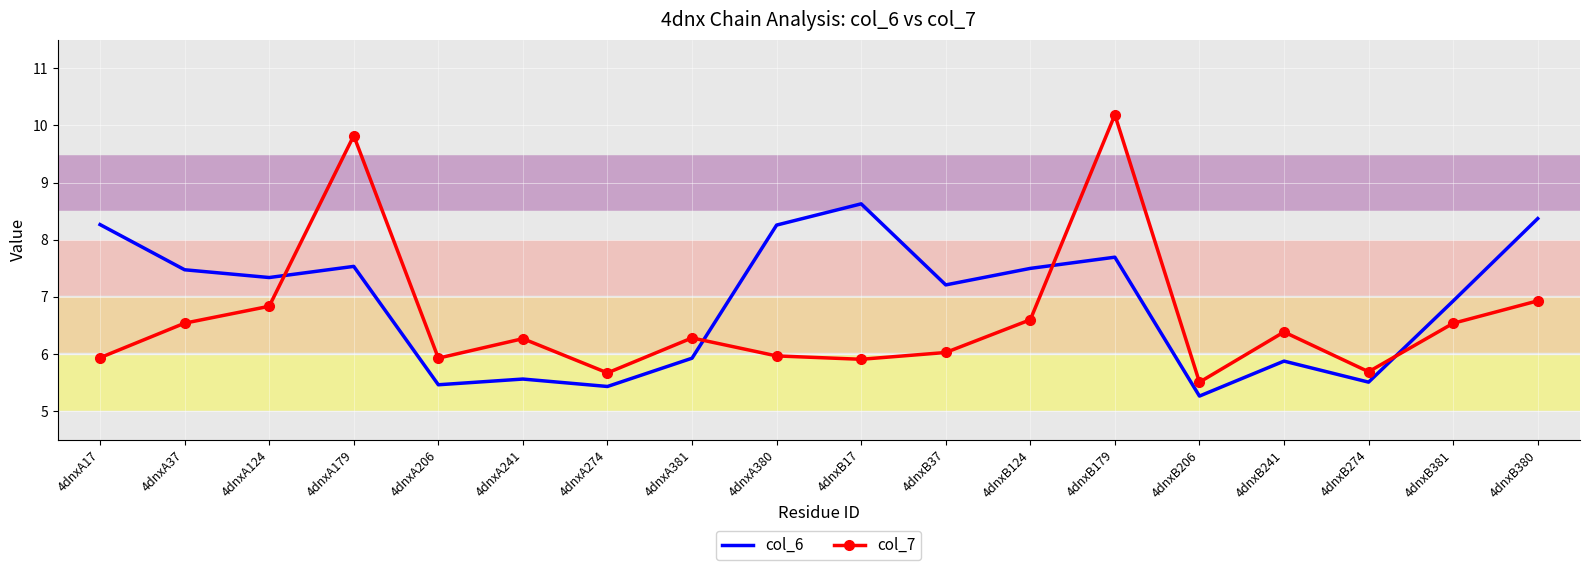

How many intersections are there between col_6 and col_7?

4